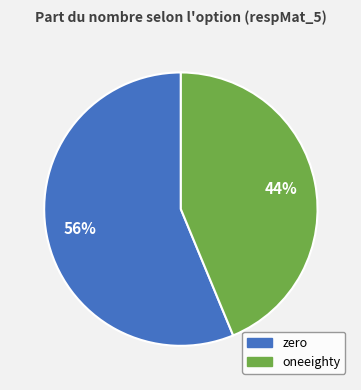

True or false: oneeighty accounts for 31% of the total.

False